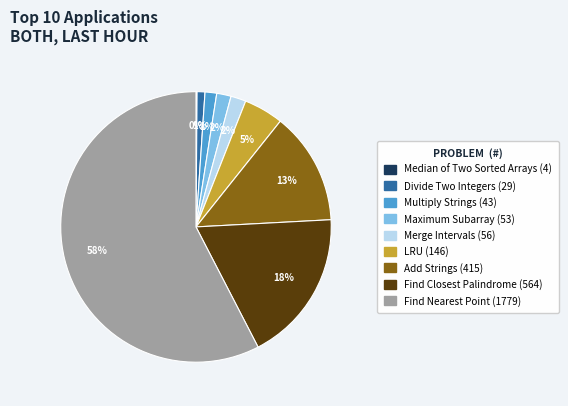

What percentage is the LRU (146) slice, to the nearest percent?

5%